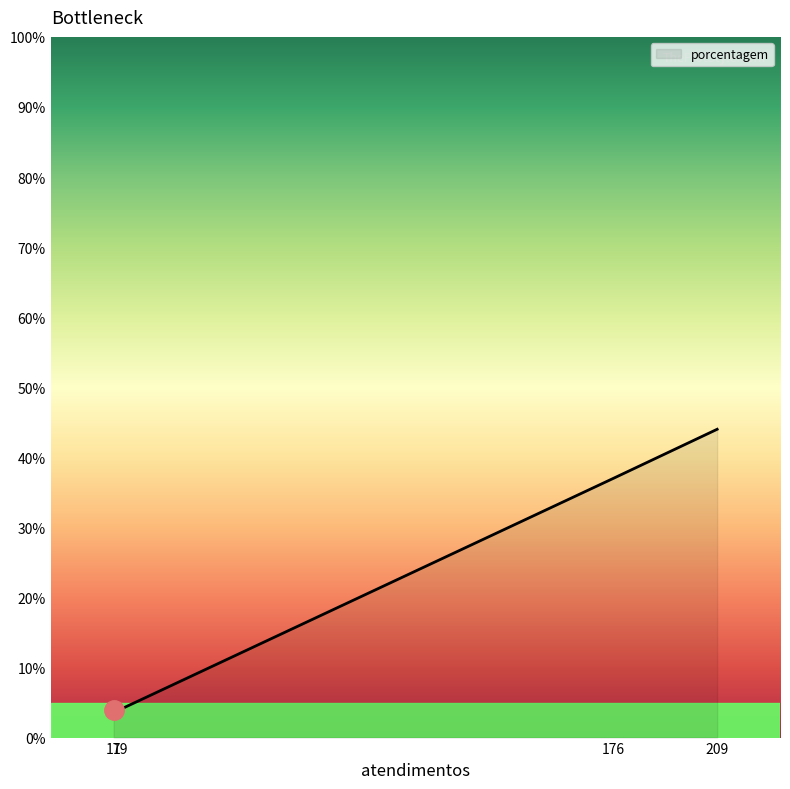

True or false: there are more than 0 points higher than both neighbors.

False